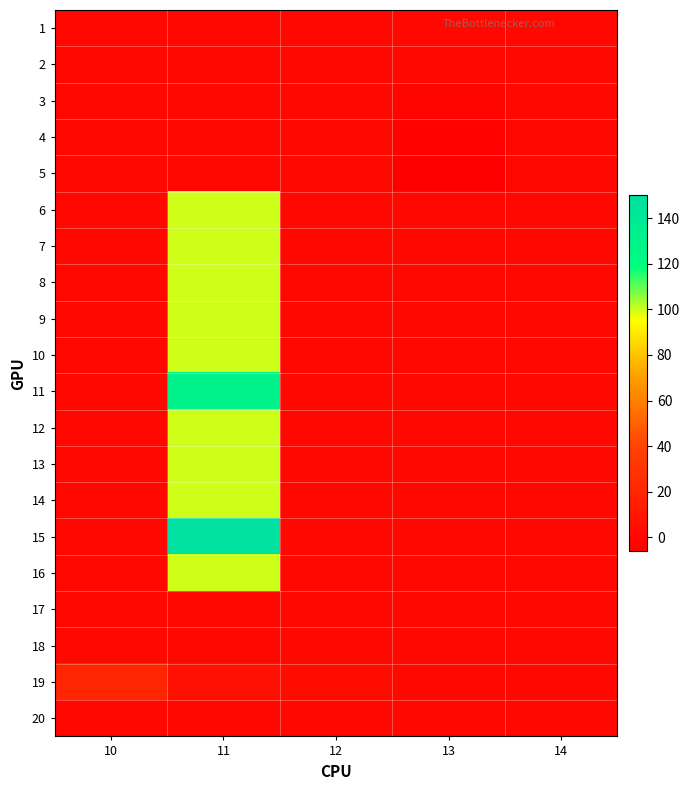

List the series in order of their peak value, lowest first.

1, 2, 3, 4, 5, 17, 18, 20, 19, 6, 7, 8, 9, 10, 12, 13, 14, 16, 11, 15